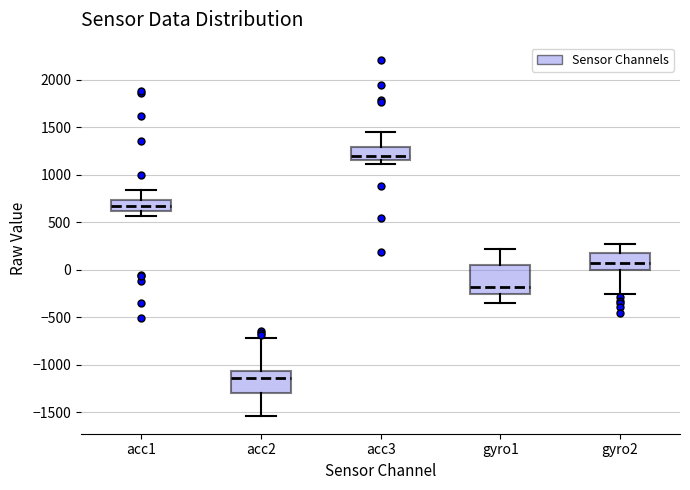

Reading left to right, transcribe this box plot: for each box, give where its median line is, the range the box spans, and where its two whiskers end, as read against the y-axis. The values are not printed on the chart, so give them approximately, as read against the axis.

acc1: median 650, box 600 to 750, whiskers 550 to 850
acc2: median -1150, box -1300 to -1050, whiskers -1550 to -700
acc3: median 1200, box 1150 to 1300, whiskers 1100 to 1450
gyro1: median -200, box -250 to 50, whiskers -350 to 200
gyro2: median 50, box 0 to 200, whiskers -250 to 250